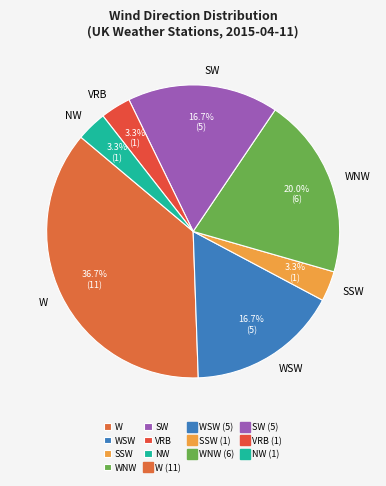

Which has a higher value, WSW or VRB?

WSW